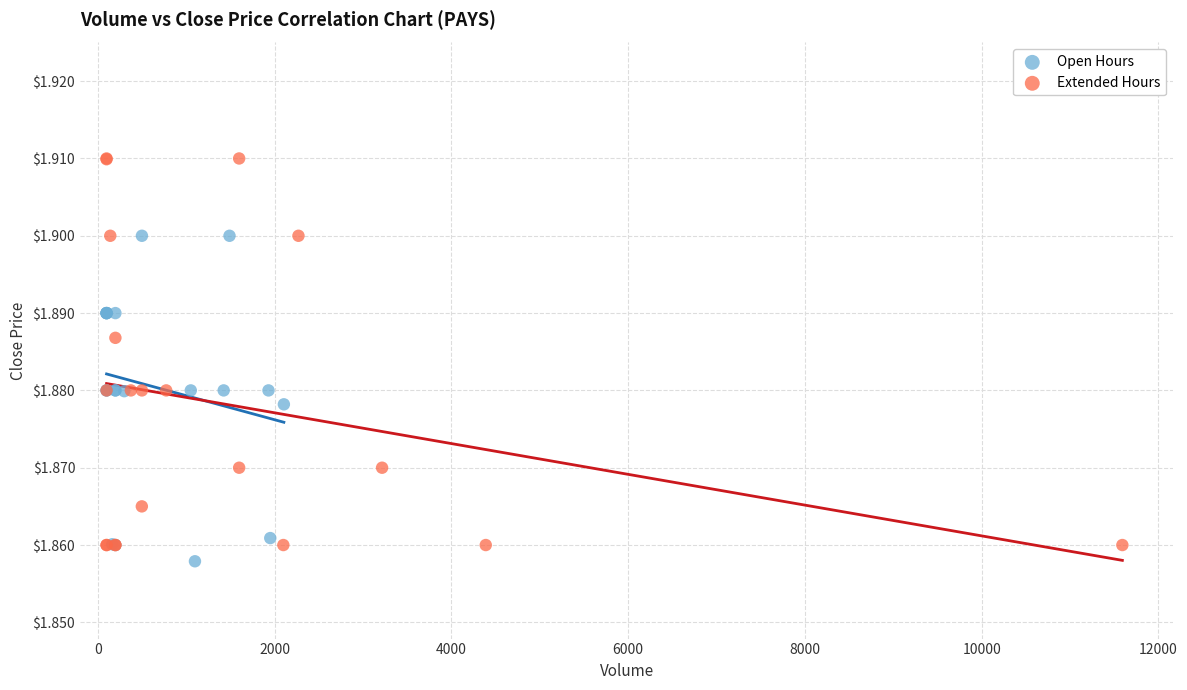

What are all the series names shown in the legend?

Open Hours, Extended Hours